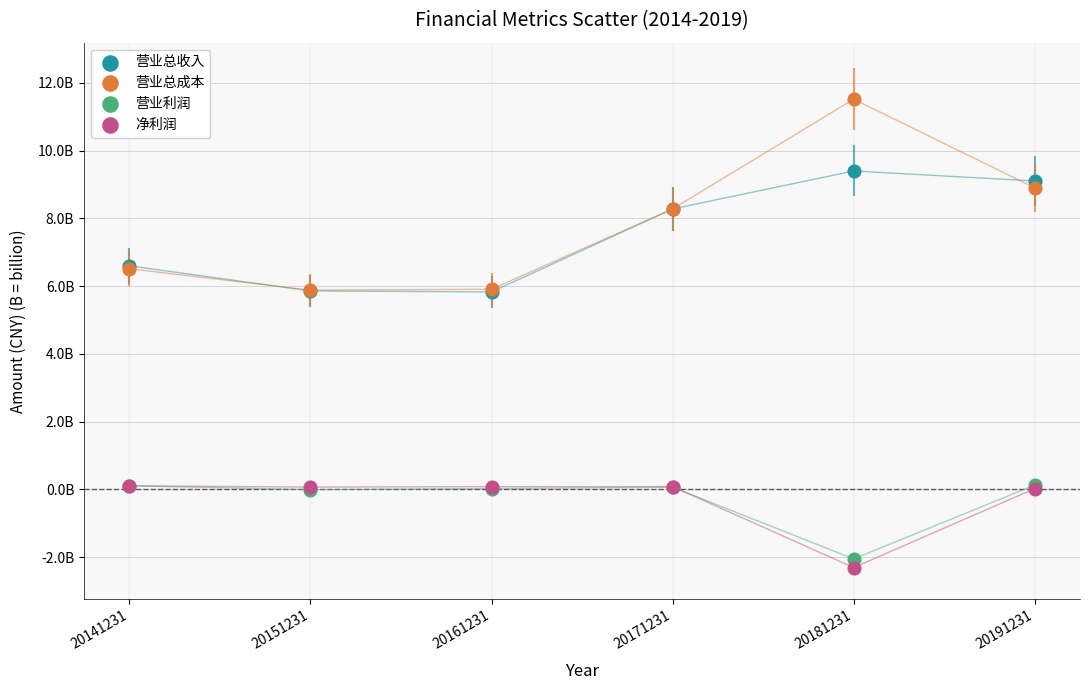

What are all the series names shown in the legend?

营业总收入, 营业总成本, 营业利润, 净利润